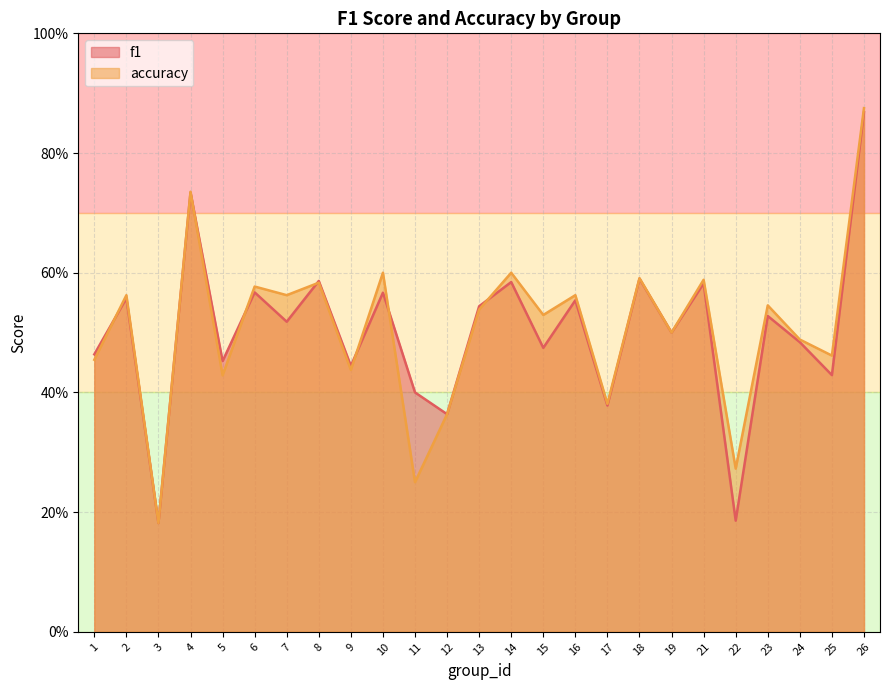

Which category has the lowest value in the f1 series?

3